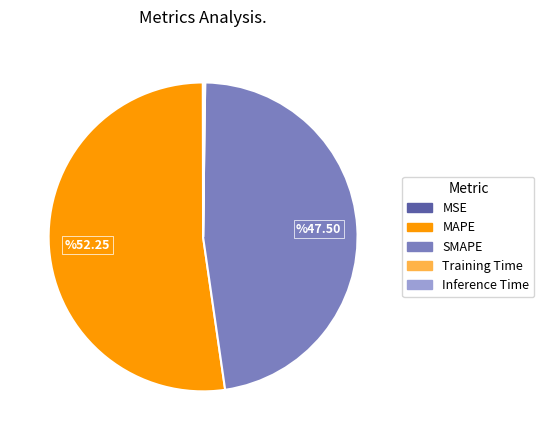

What is the ratio of the value at MAPE to the value at SMAPE?

1.1